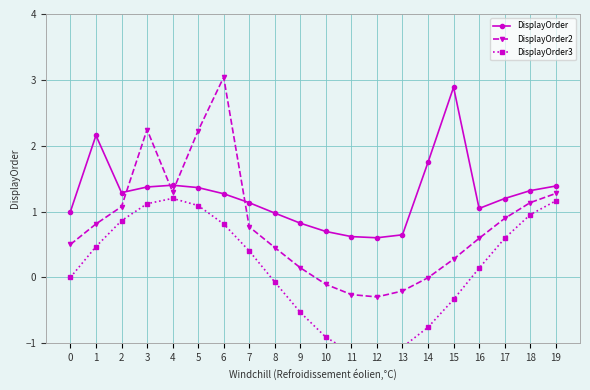

Rank the series by their average value, from lowest to highest.

DisplayOrder3, DisplayOrder2, DisplayOrder